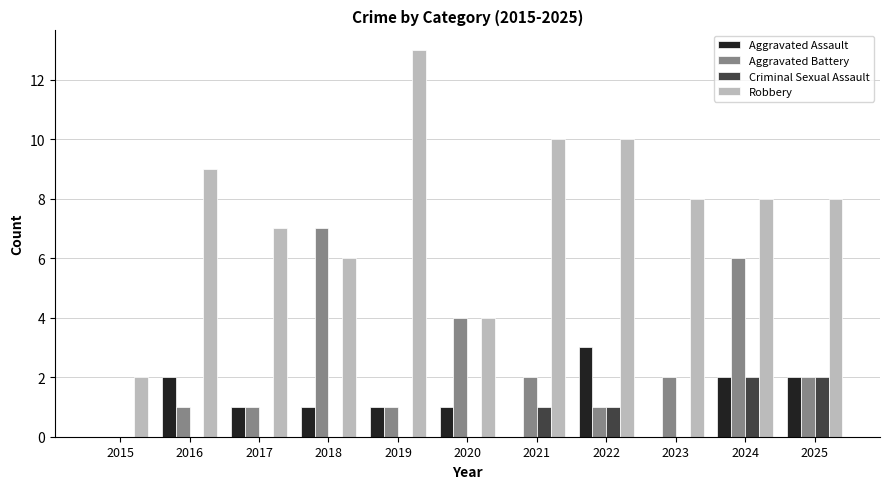

At which category is the sum across all series the highest?

2024